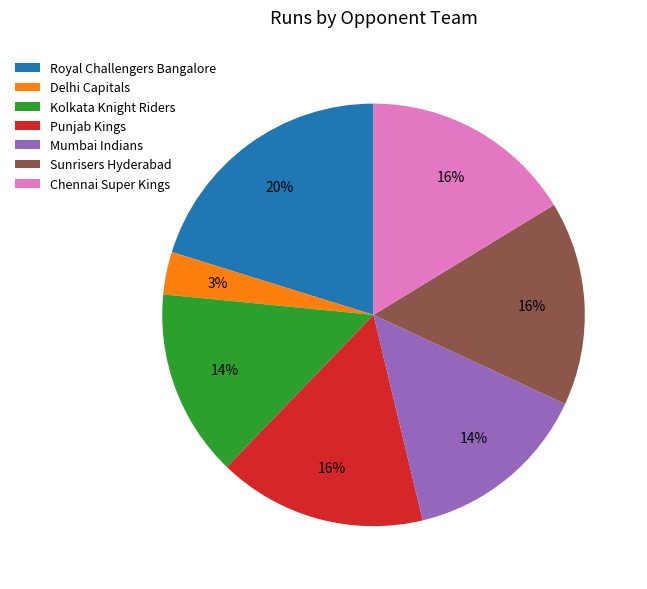

True or false: Punjab Kings accounts for 16% of the total.

True